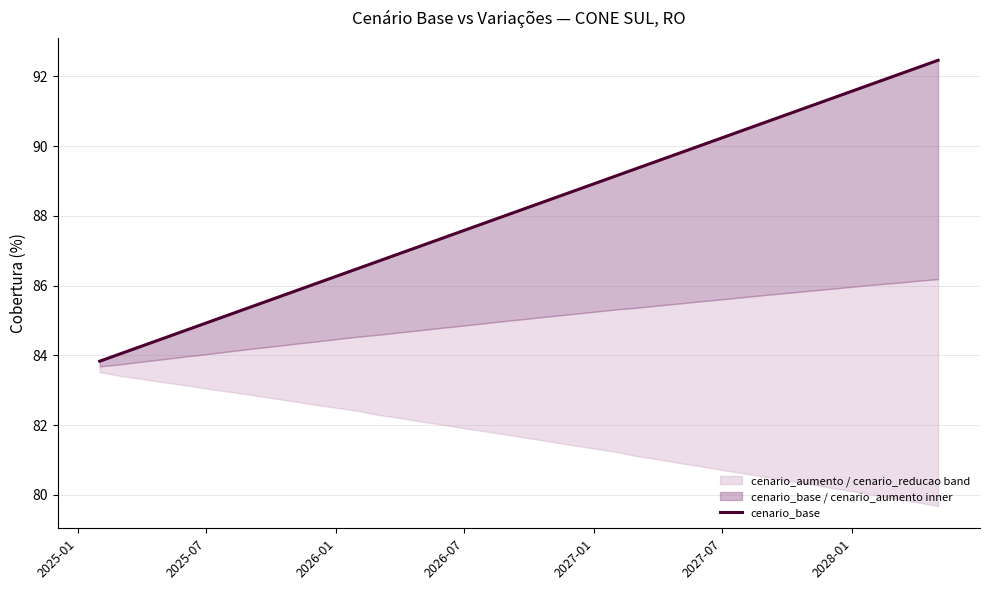

Is this an area chart (filled region under the line)?

No